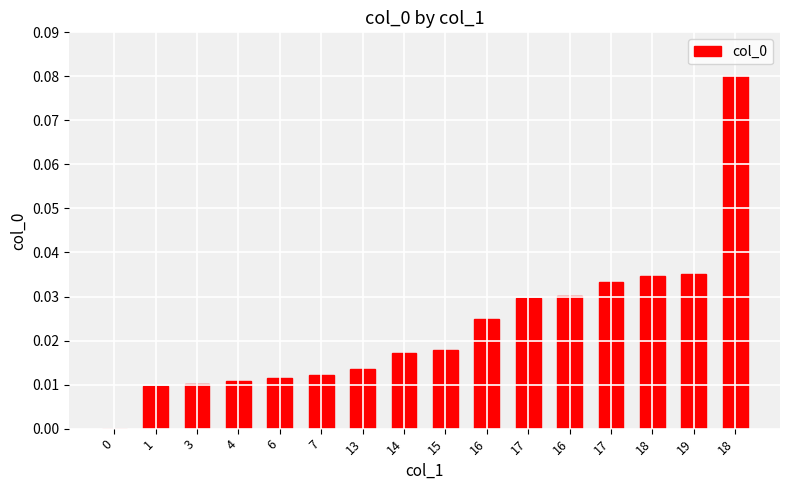

What is the label of the 14th bar from the right?

3